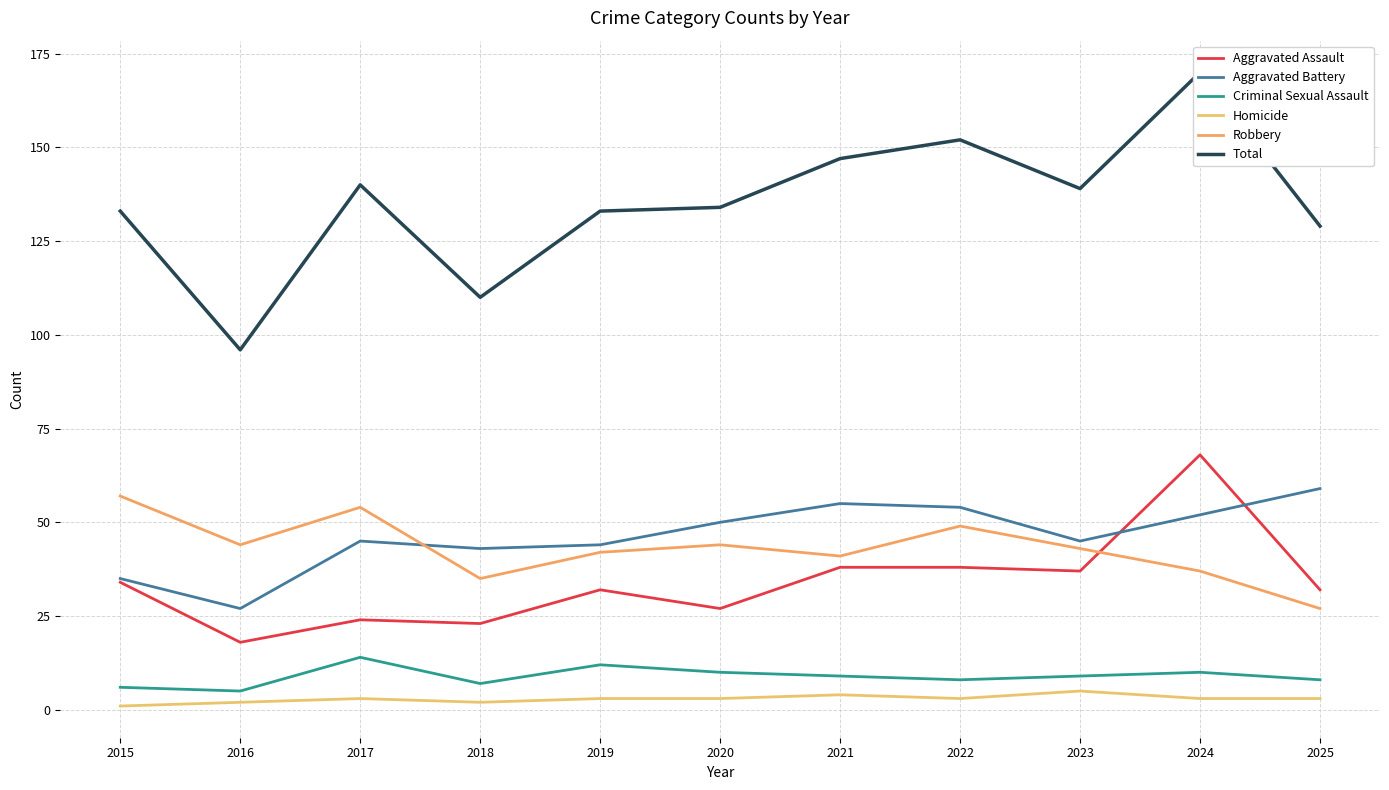

What is the difference between the highest and lowest values at 2017?

137